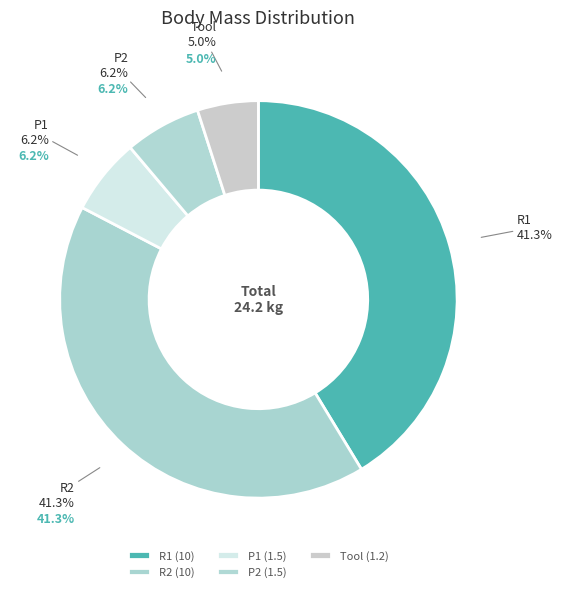

To the nearest percent, what portion does R1 represent?

41%